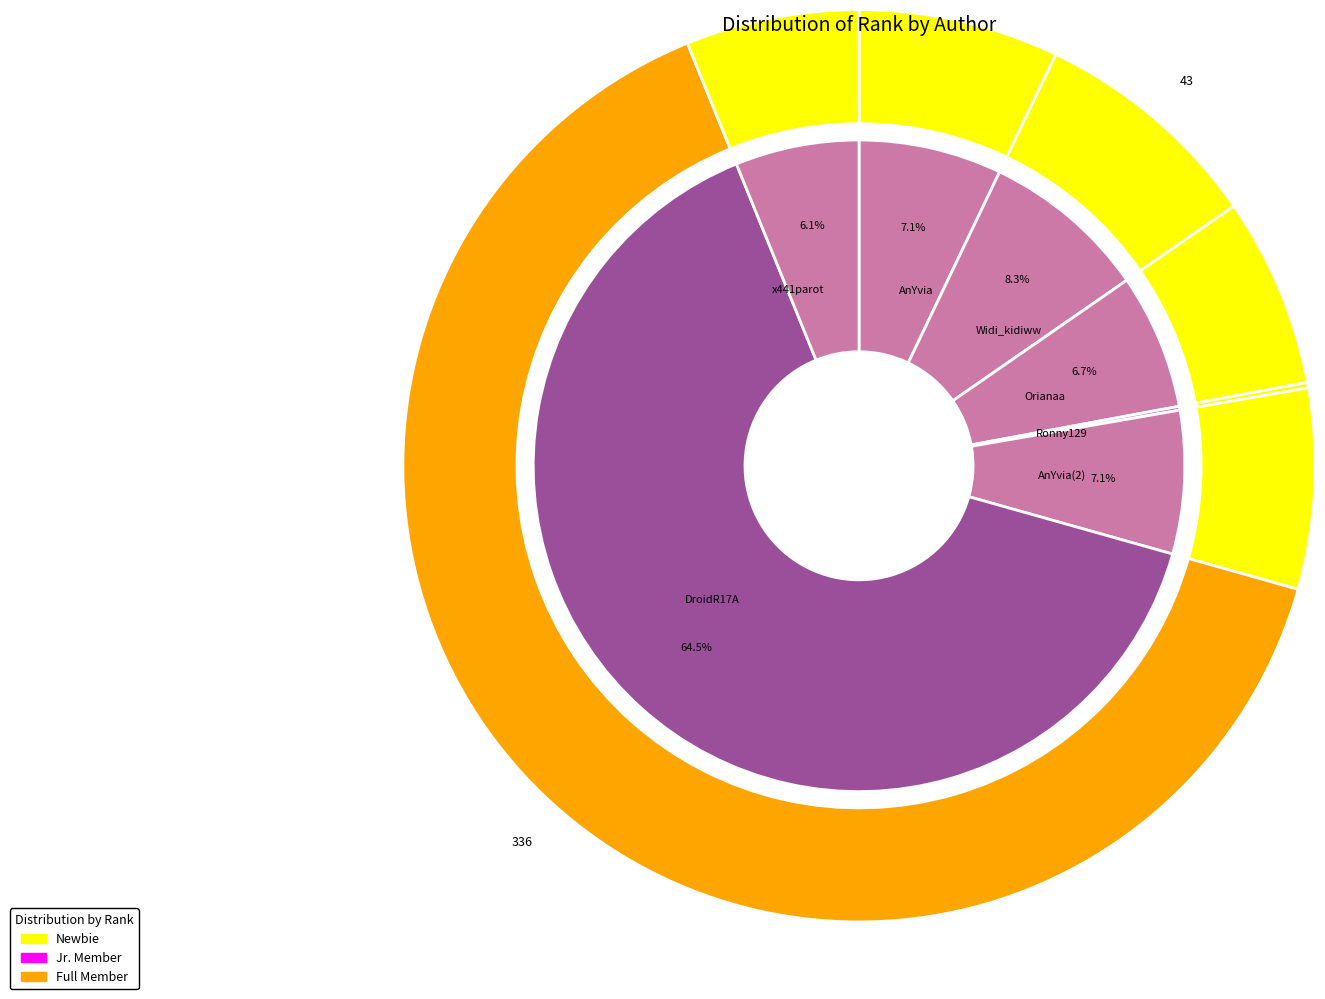

Rank the categories by value from lowest to highest.

Ronny129, x441parot, Orianaa, AnYvia, AnYvia(2), Widi_kidiww, DroidR17A